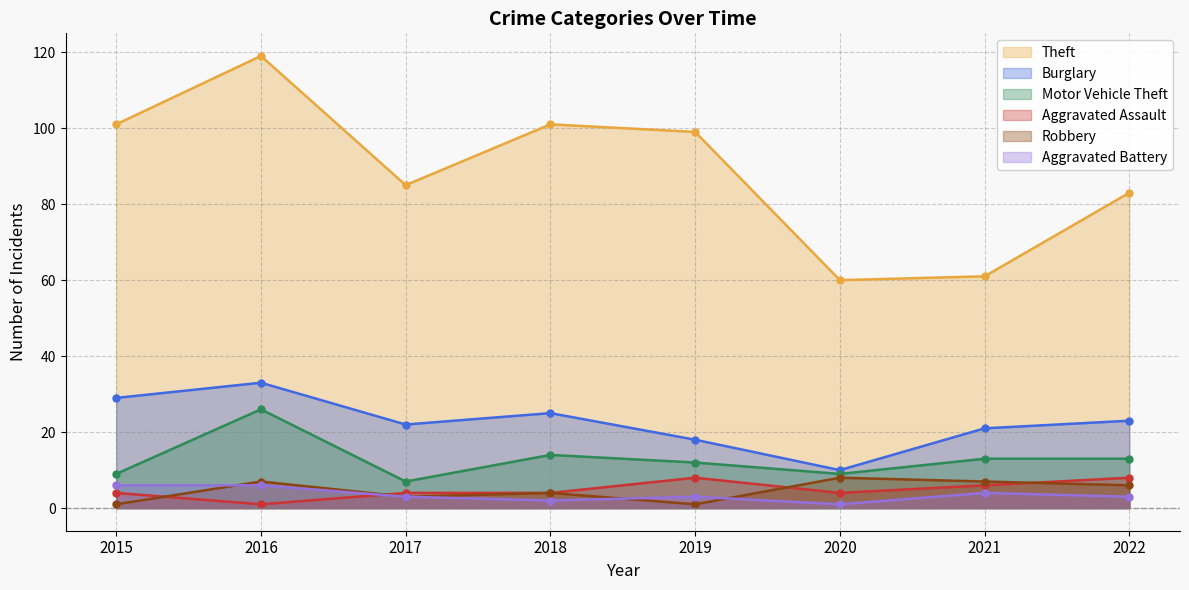

What is the value of the Theft point at the 4th from the left?

101